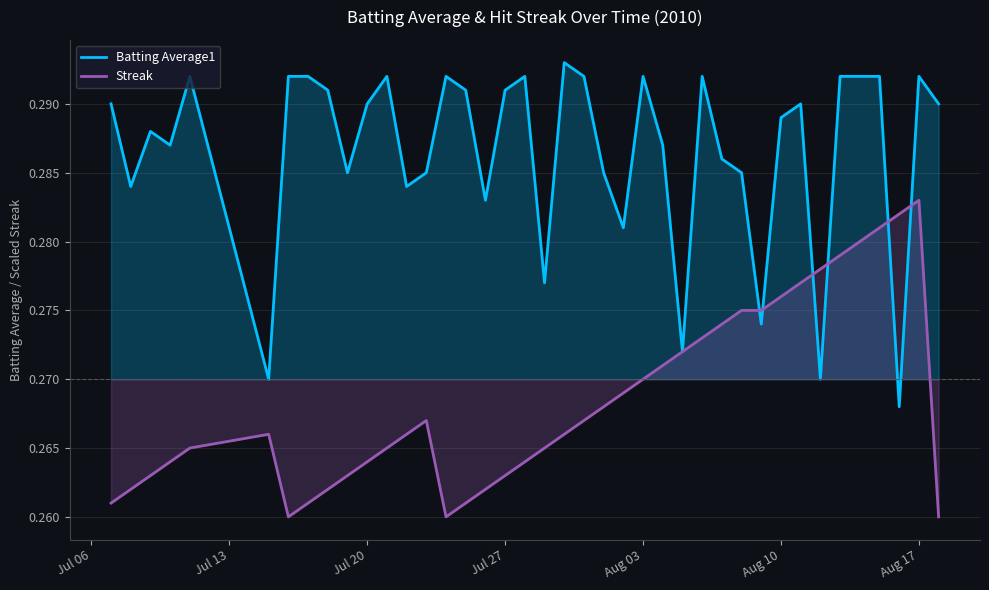

Which series ends up on top after the final intersection of Batting Average1 and Streak?

Batting Average1